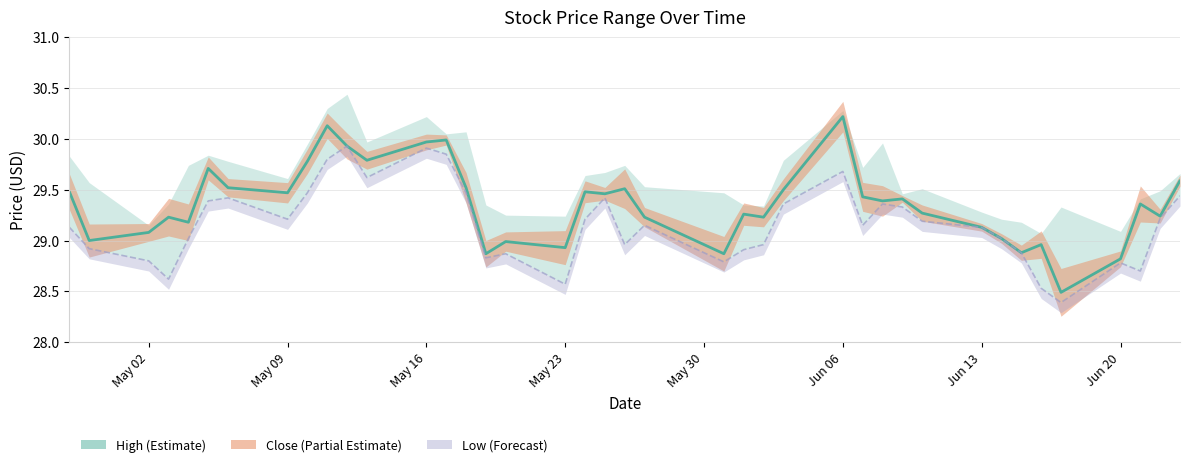

How many series are shown in this chart?

1